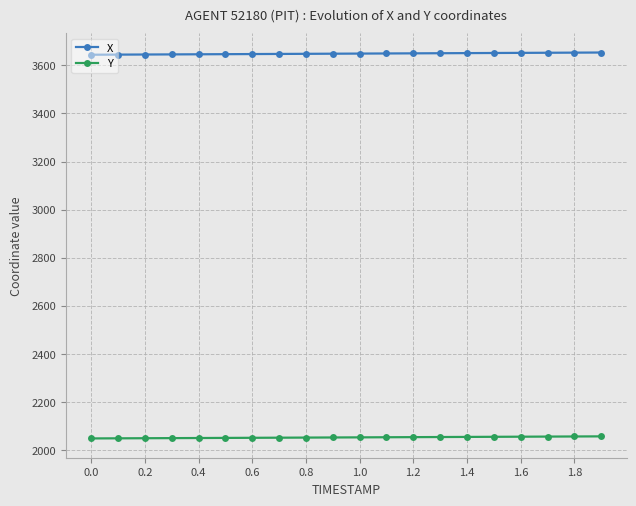

What is the value of the X point at the 18th from the left?

3652.1